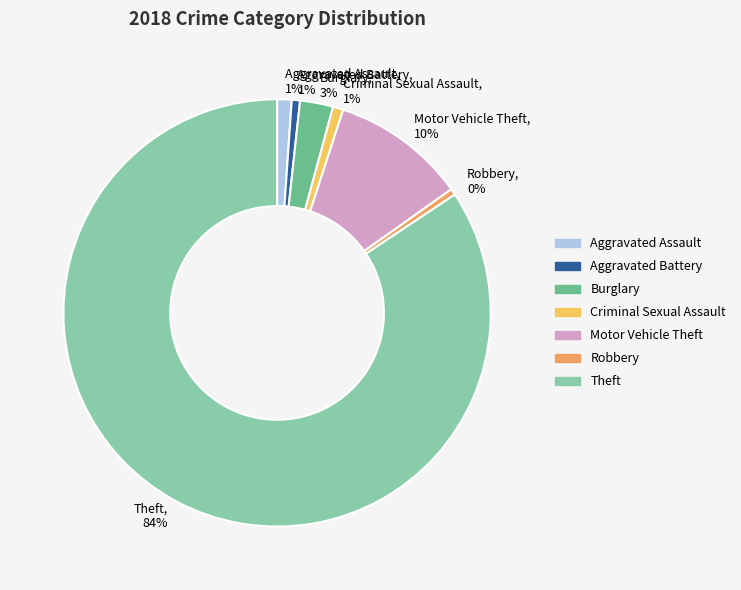

Does any single category account for the majority?

Yes